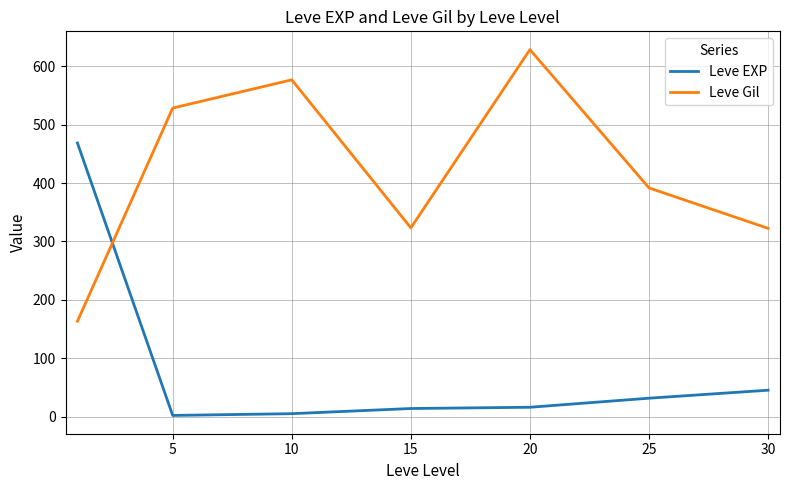

True or false: Leve EXP and Leve Gil intersect in this chart.

True